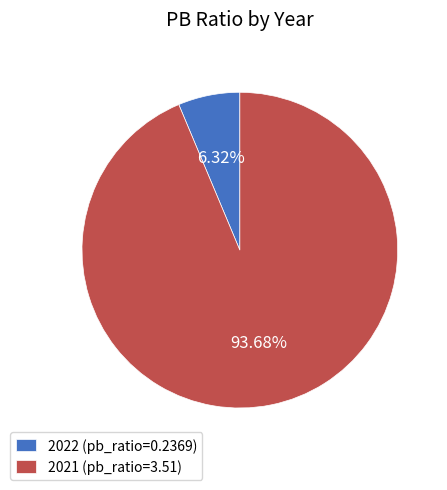

How many segments does this pie chart have?

2